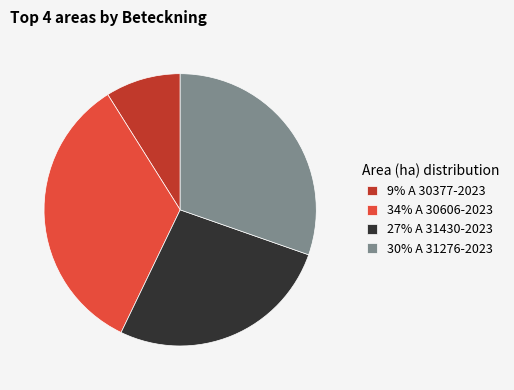

Which category has the biggest portion of the pie?

34% A 30606-2023